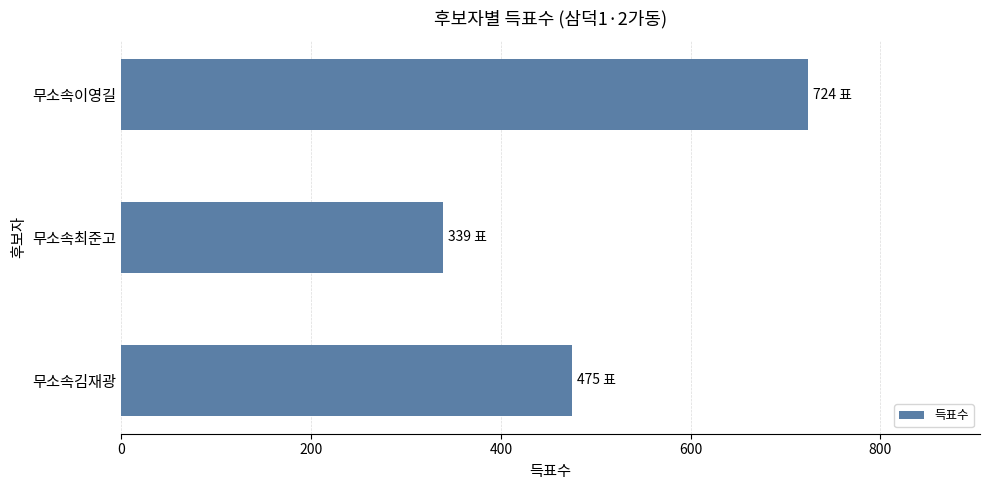

What is the ratio of the value at 무소속이영길 to the value at 무소속김재광?

1.5